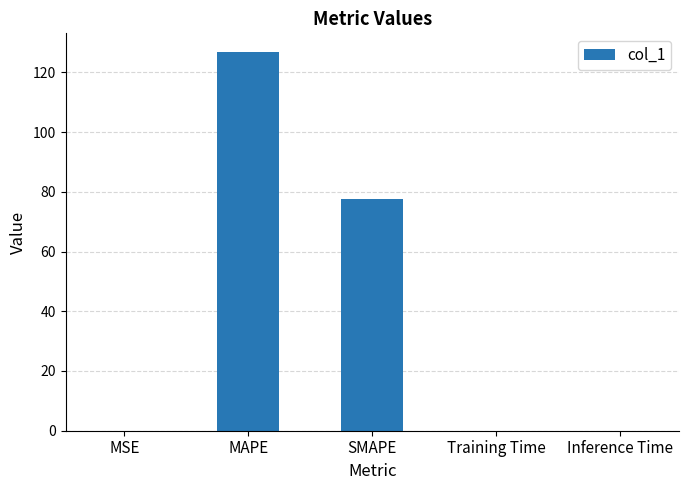

Where is the data nearest to the value 63?

SMAPE